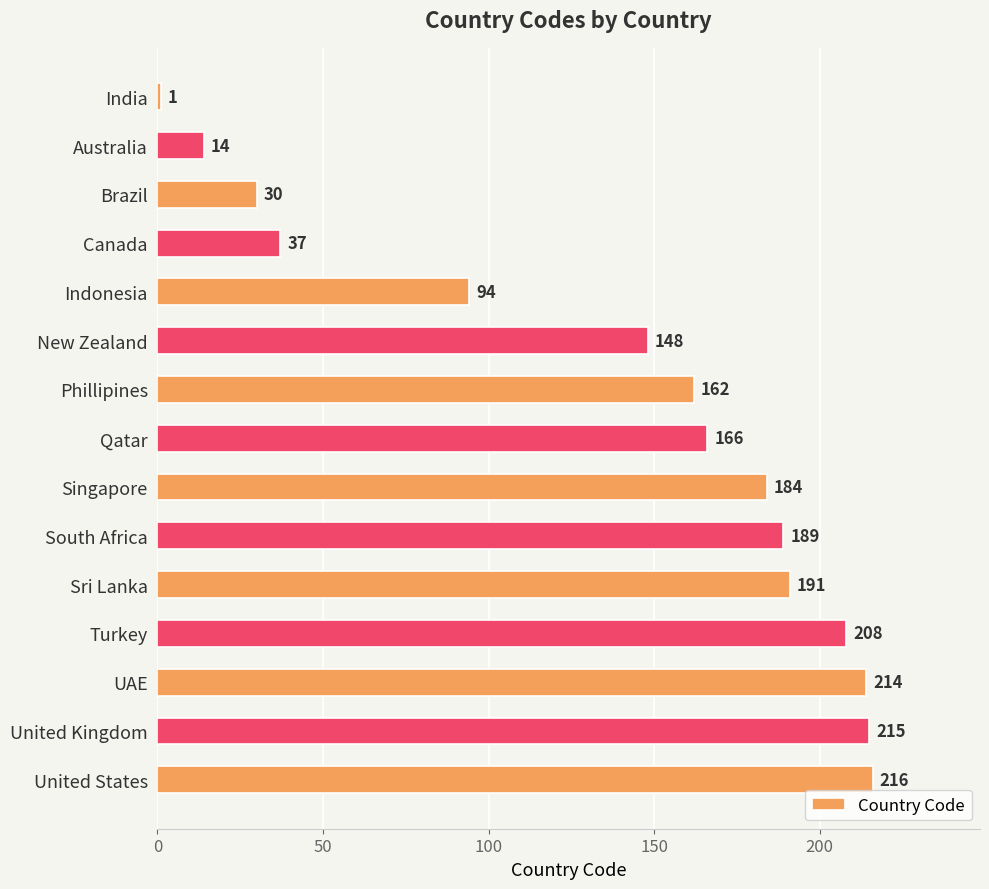

Is it true that the value at UAE is 149?

False